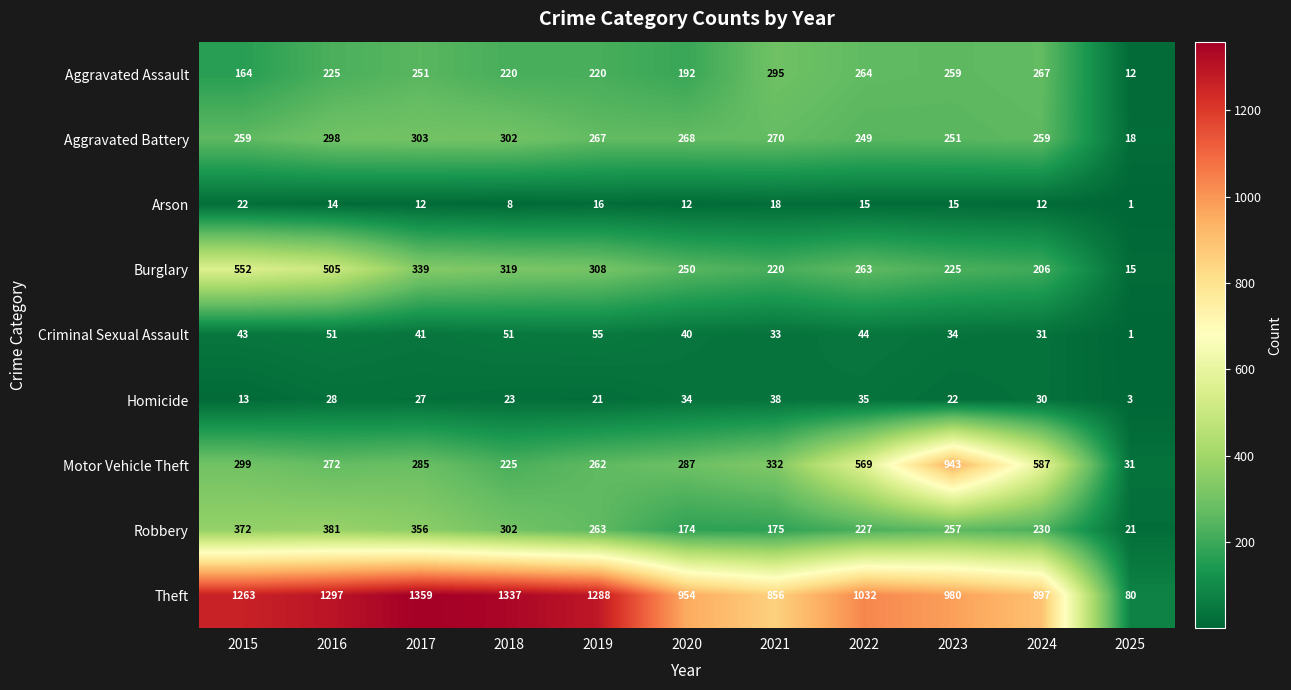

True or false: Theft has a value of 22 at 2025.

False